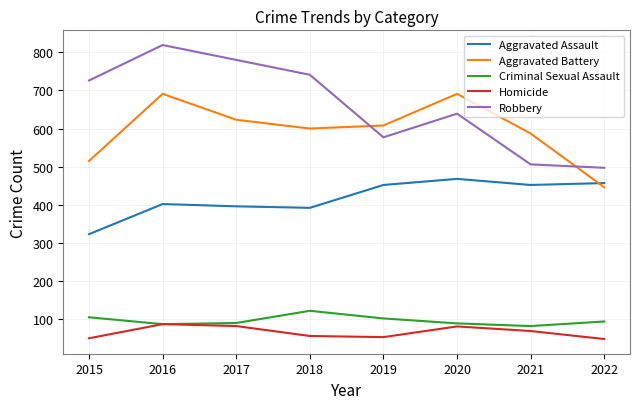

What is the difference between the highest and lowest values at 2020?

610